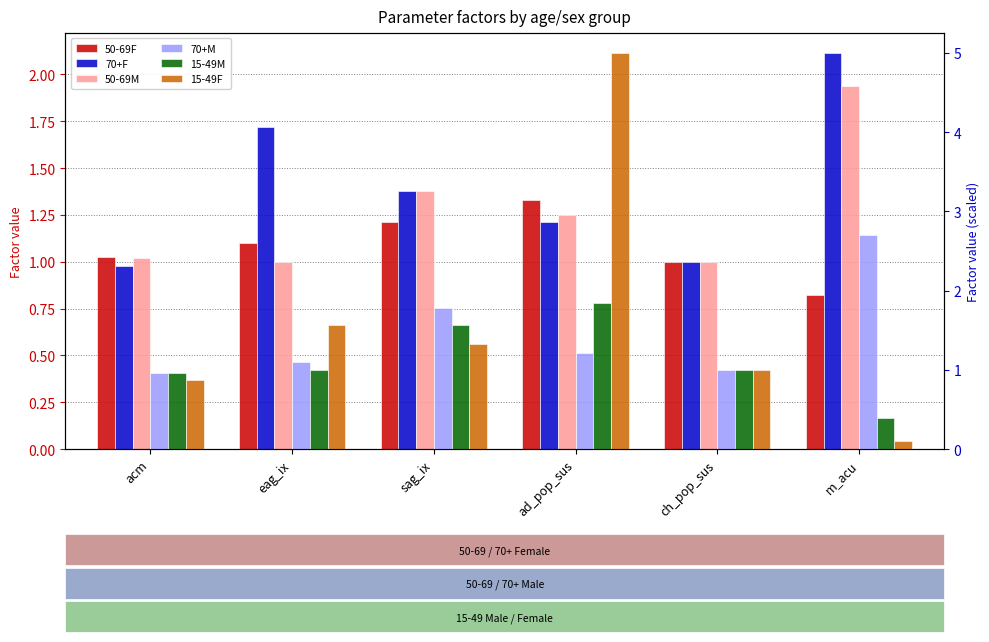

Between eag_ix and sag_ix, which series saw the biggest shift?

70+M